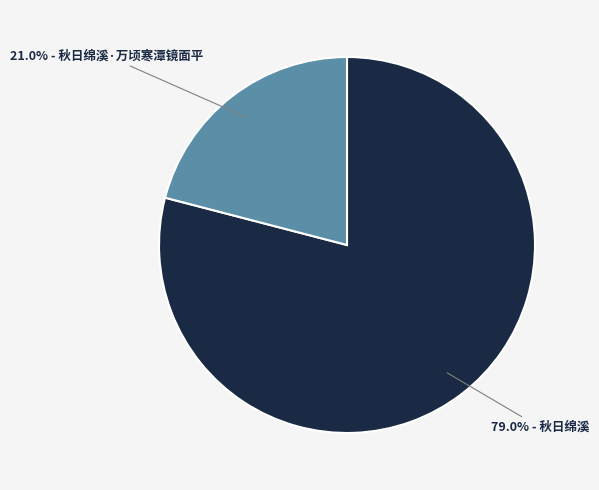

Does any single category account for the majority?

Yes